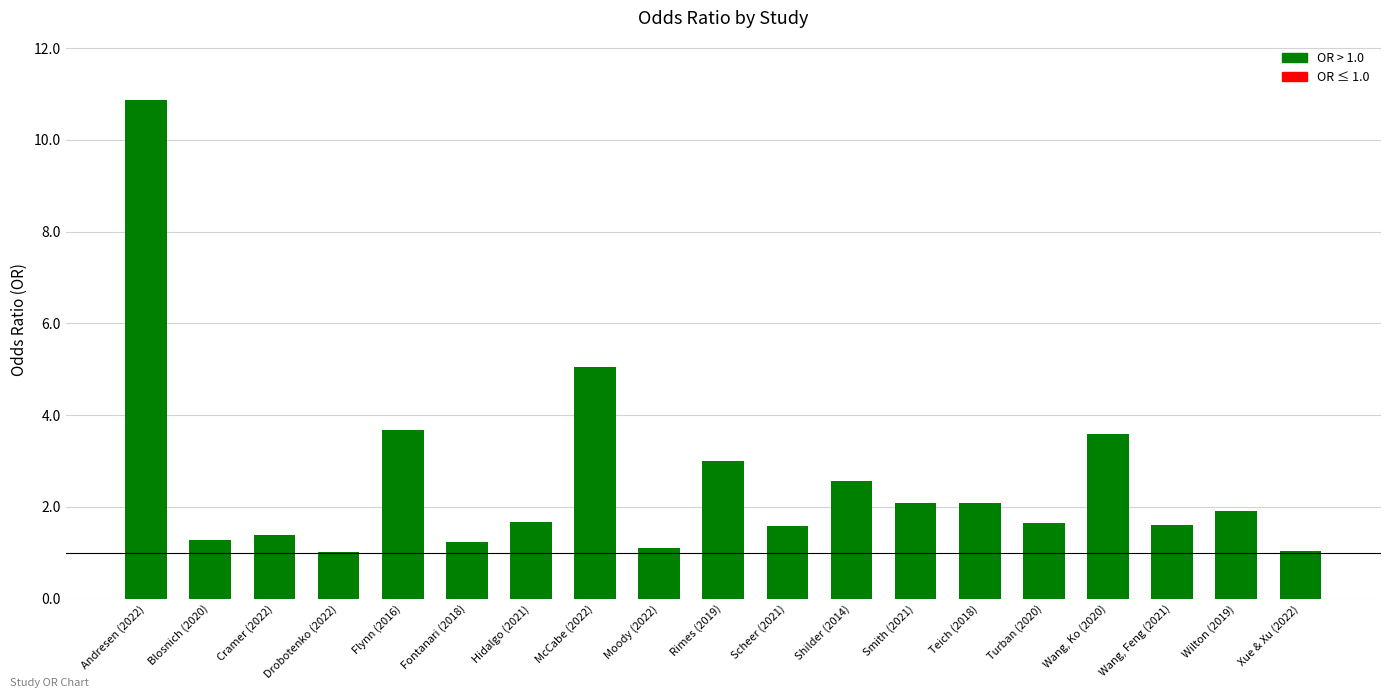

The chart shows a value of 2.7 at Wang, Feng (2021). True or false?

False